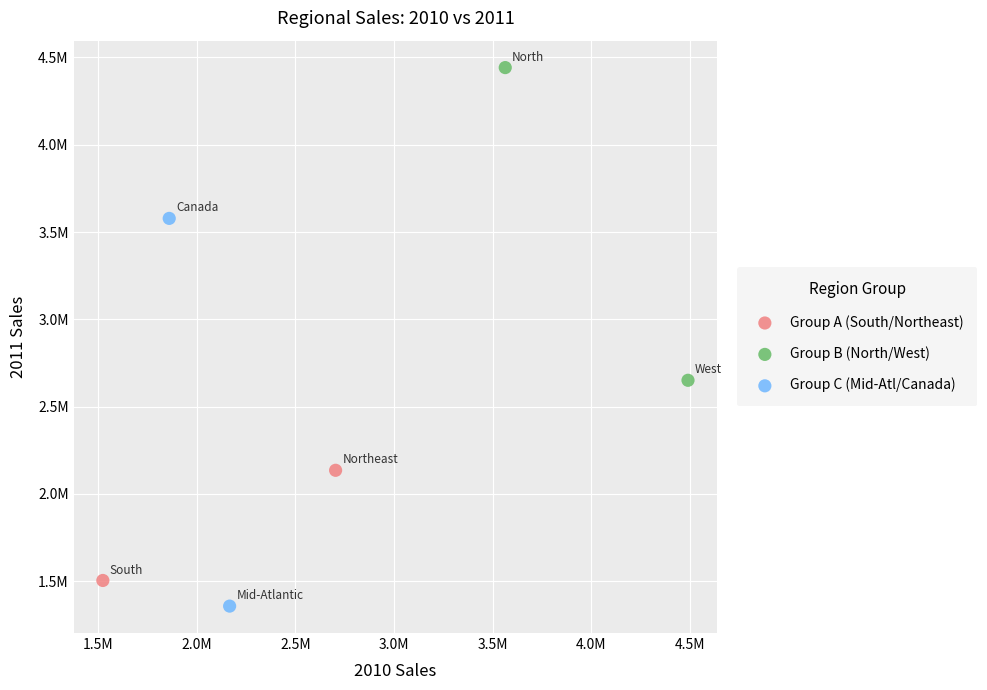

What are all the series names shown in the legend?

Group A (South/Northeast), Group B (North/West), Group C (Mid-Atl/Canada)